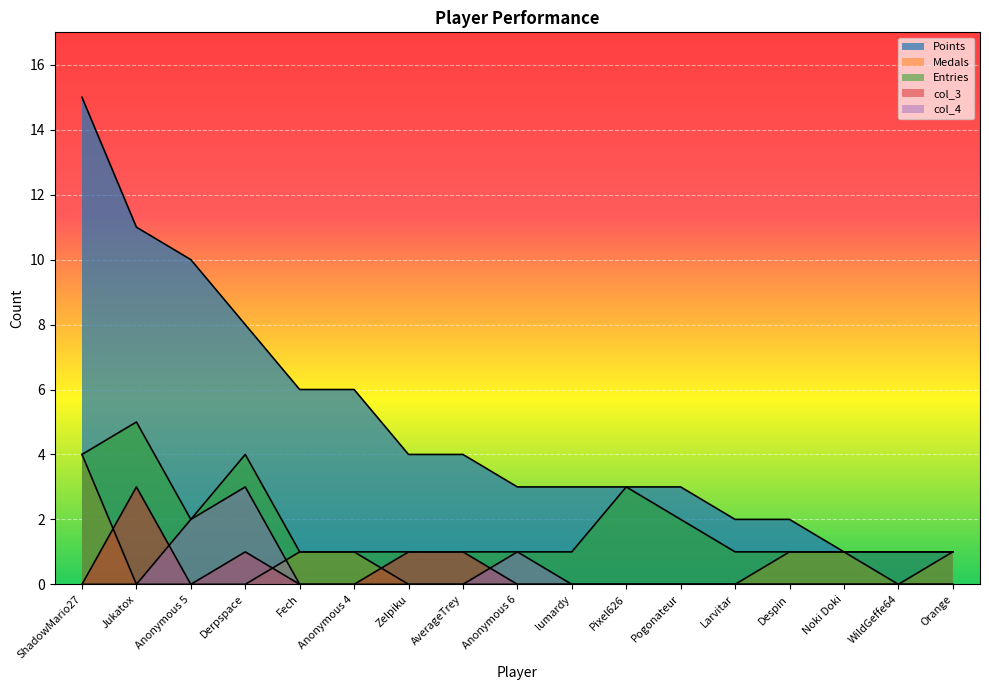

How many values in the Points series are below 3?

5